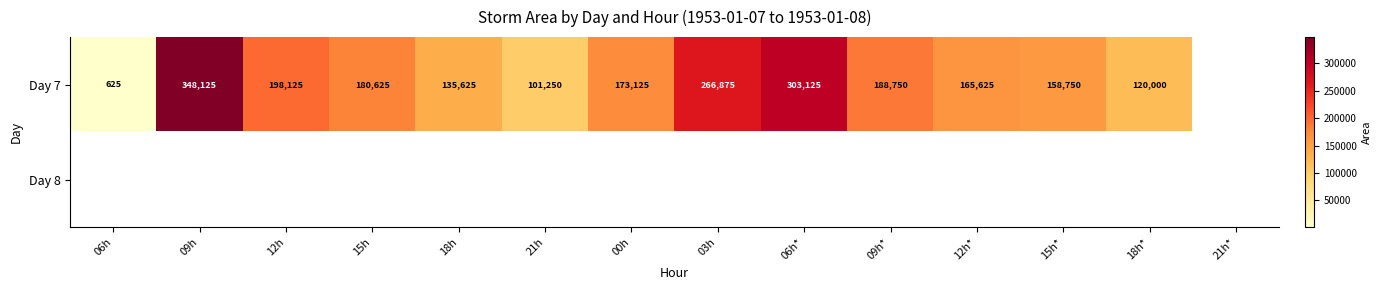

True or false: Day 7 has a value of 165625 at 12h*.

True